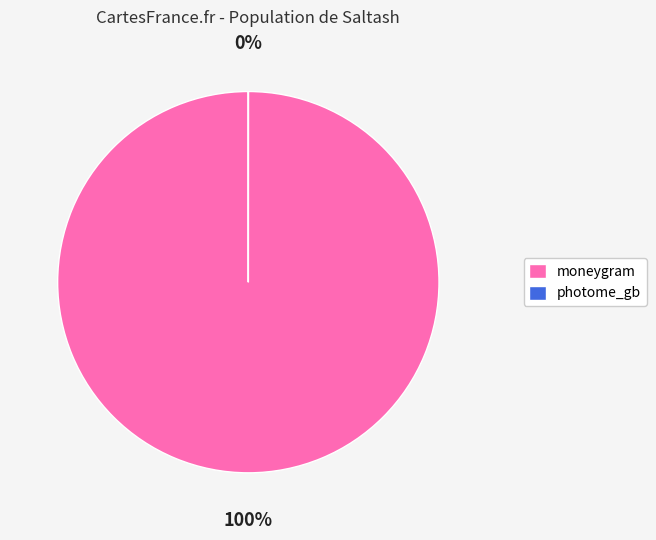

To the nearest percent, what portion does moneygram represent?

100%